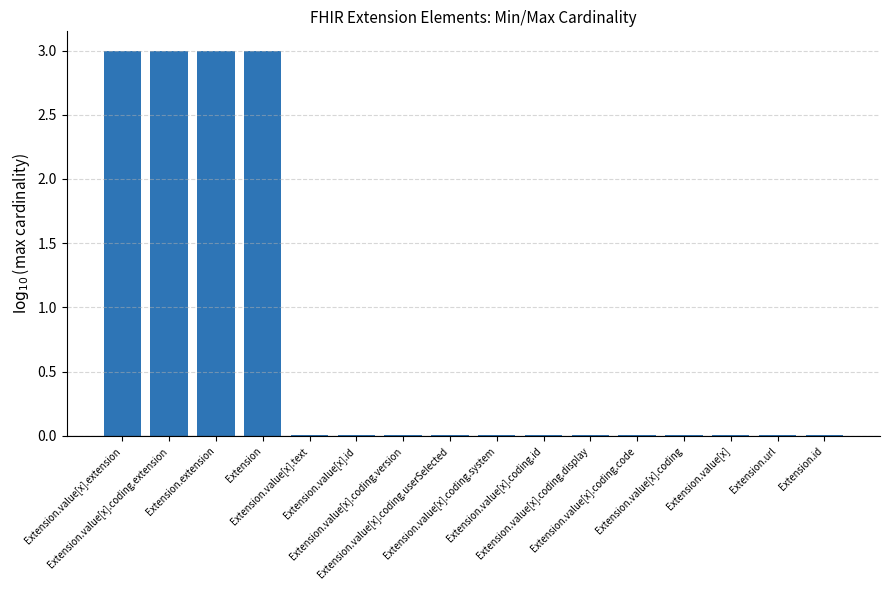

What is the sum of all values?

12.1